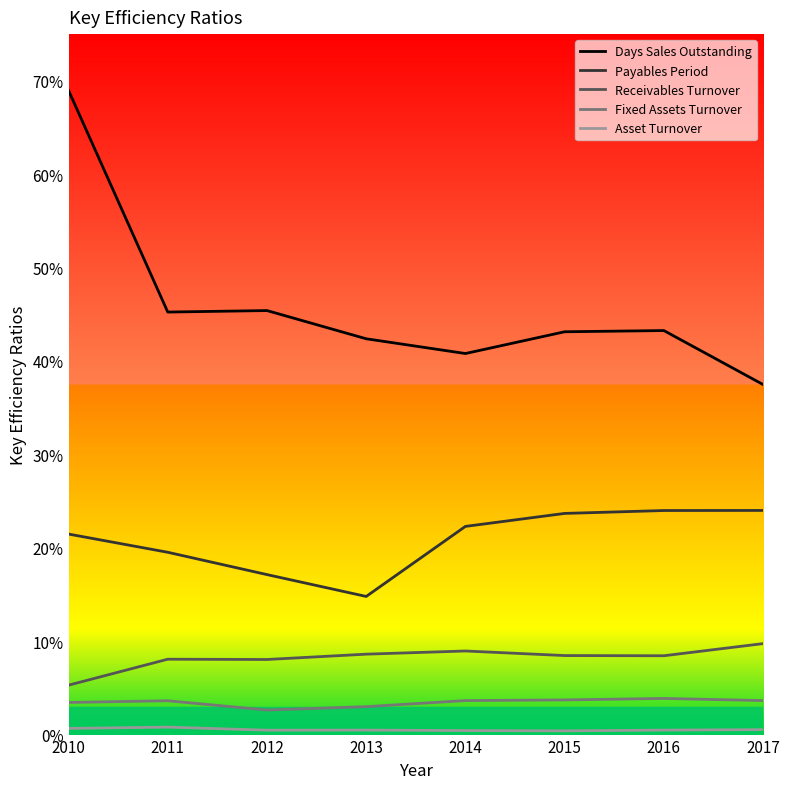

Which series has the widest spread of values?

Days Sales Outstanding